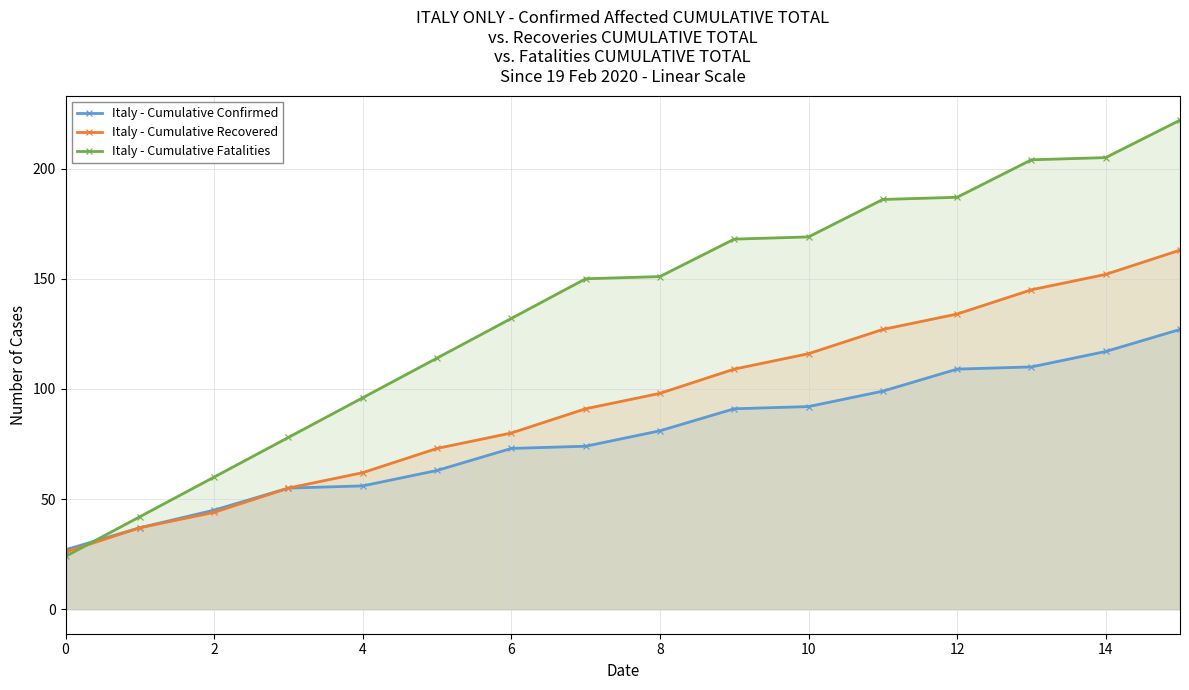

True or false: Italy - Cumulative Recovered has more than 0 points higher than both neighbors.

False